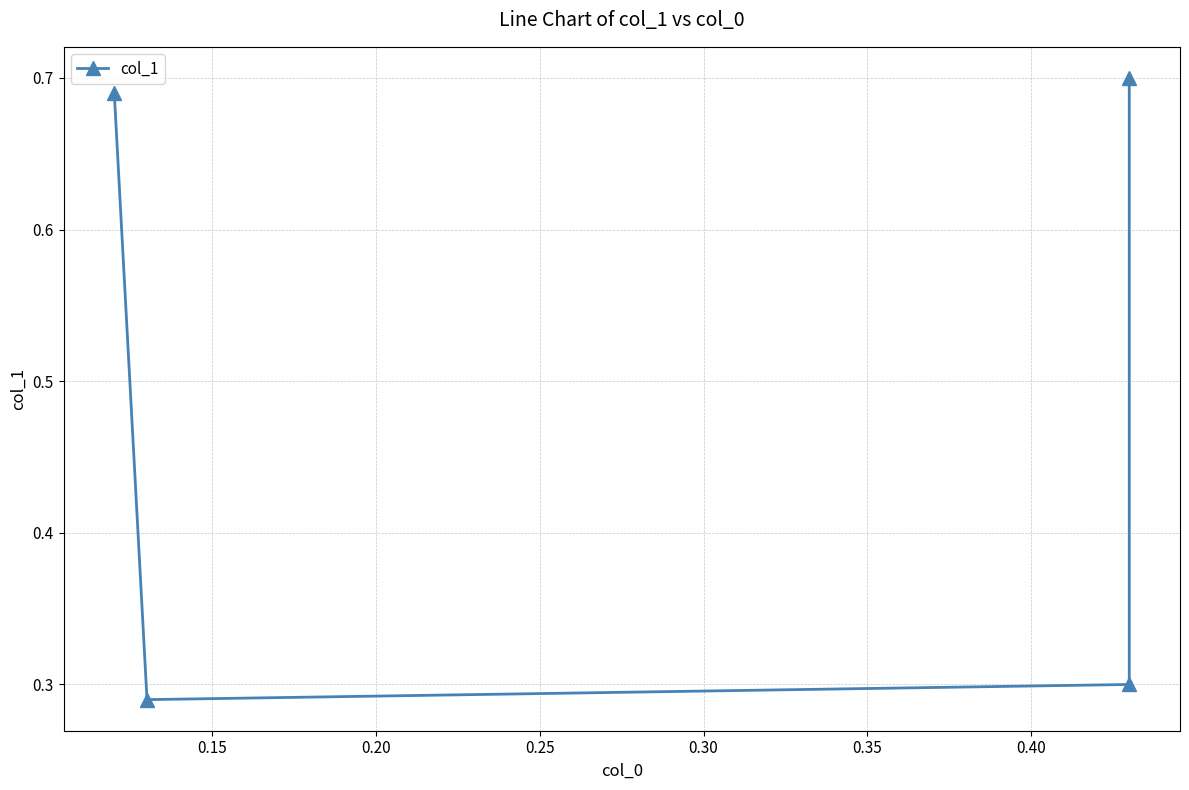

What is the greatest value displayed?

0.7